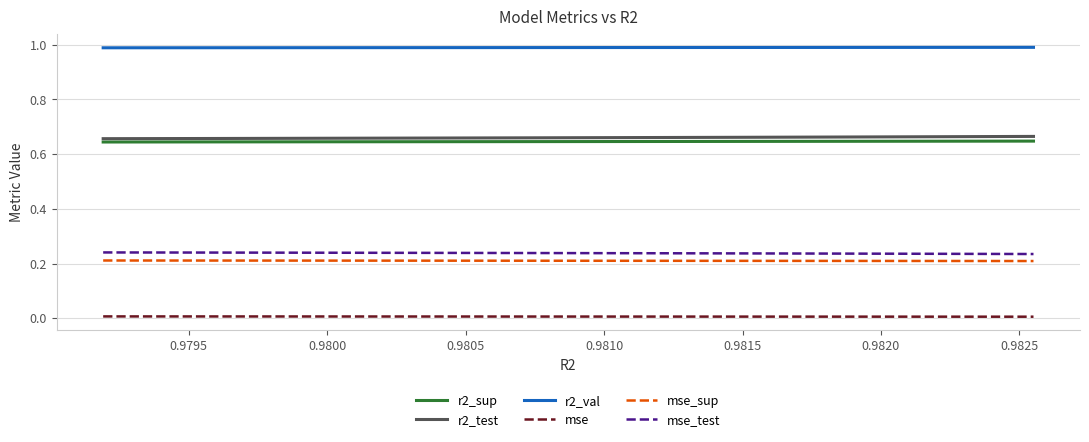

Does the chart have visible grid lines?

Yes